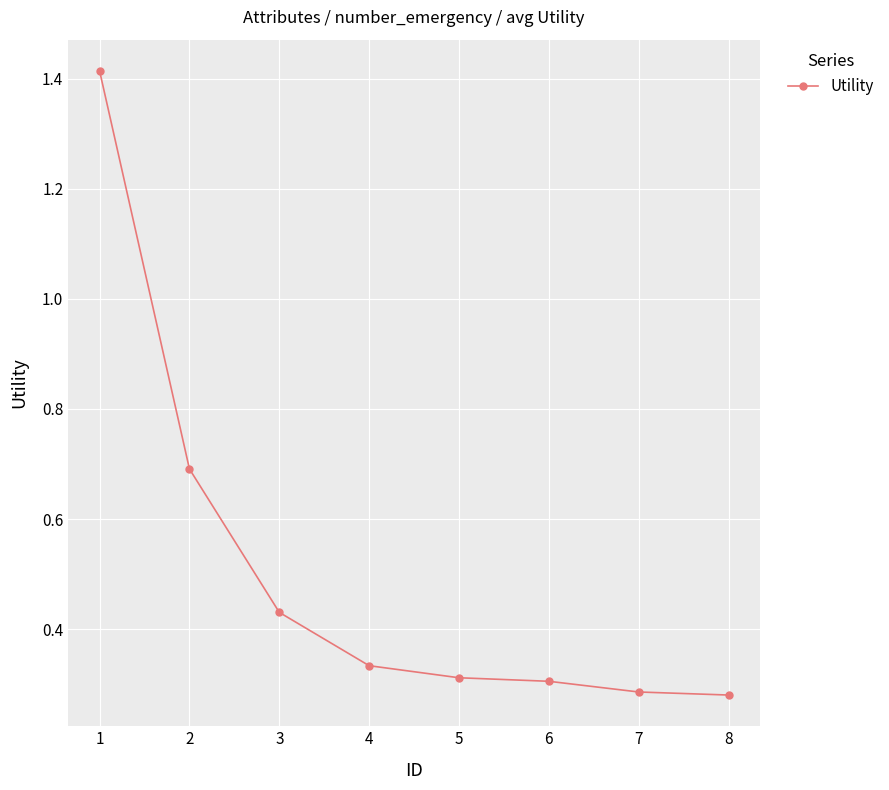

How many distinct data groups are displayed?

1